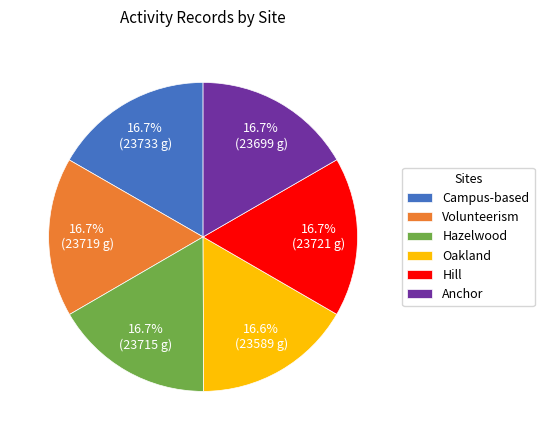

How much of the chart is everything except Oakland?

83.4%